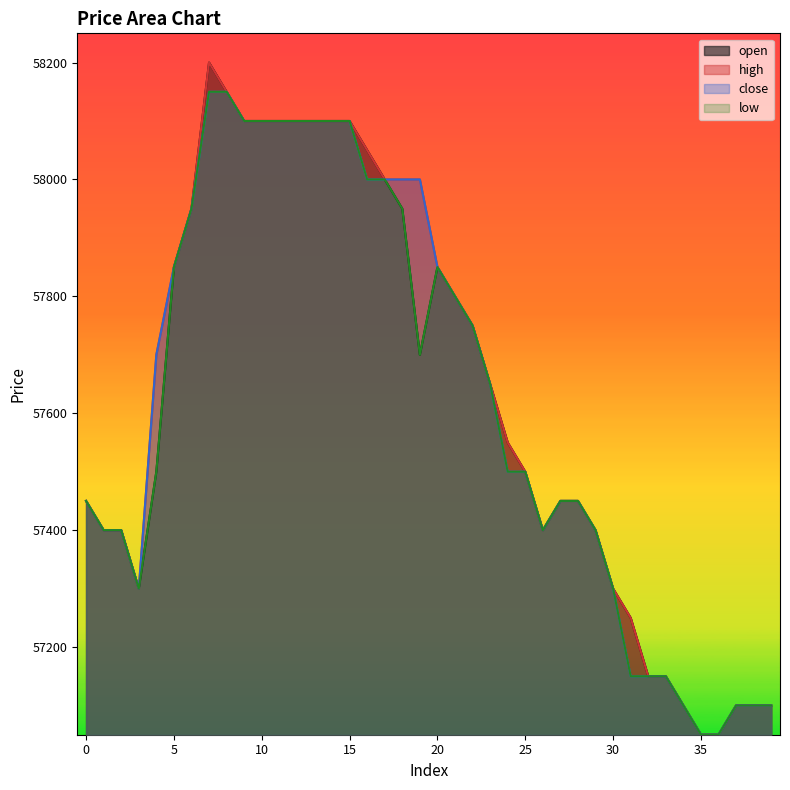

Is the value of high at 3 greater than the value of low at 24?

No